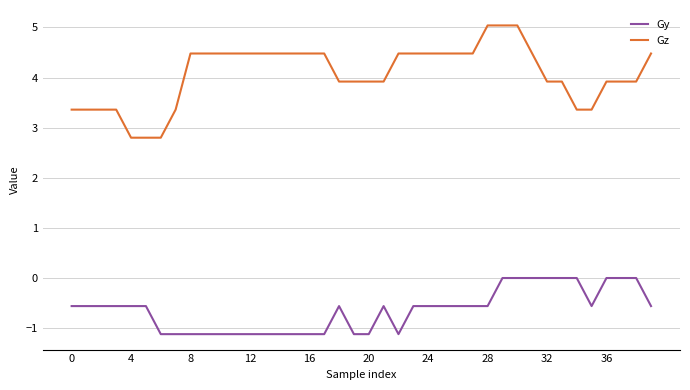

Which series has the largest total across all categories?

Gz